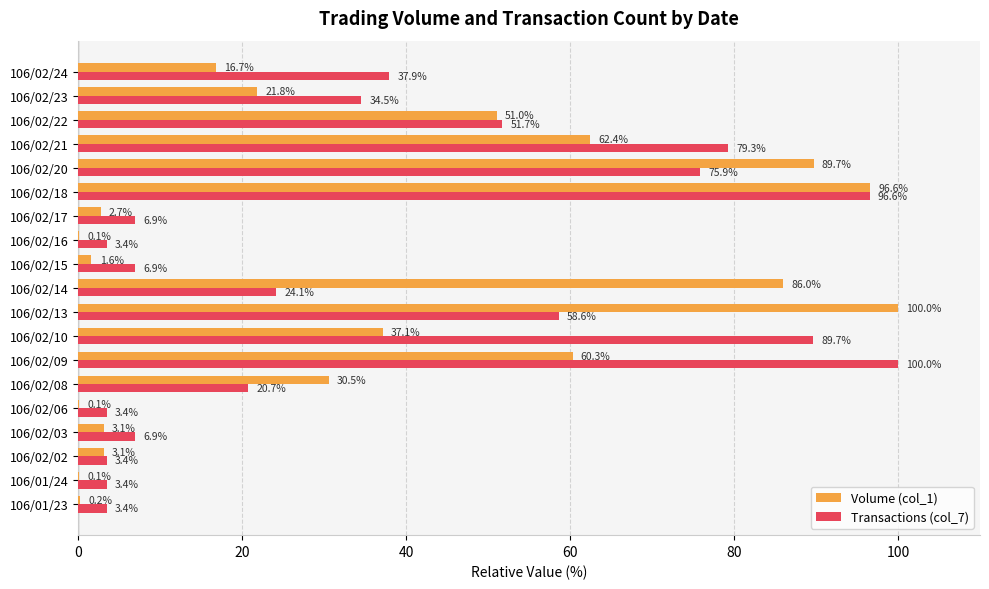

What is the sum of the Transactions (col_7) values at 106/02/10 and 106/02/02?

93.1